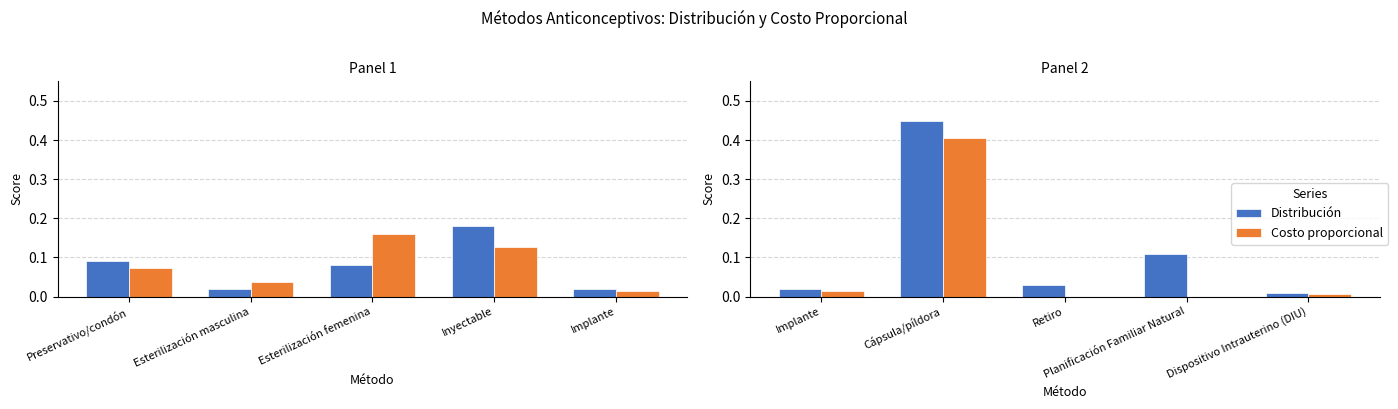

Is the value of Distribución at Retiro greater than the value of Costo proporcional at Implante?

Yes